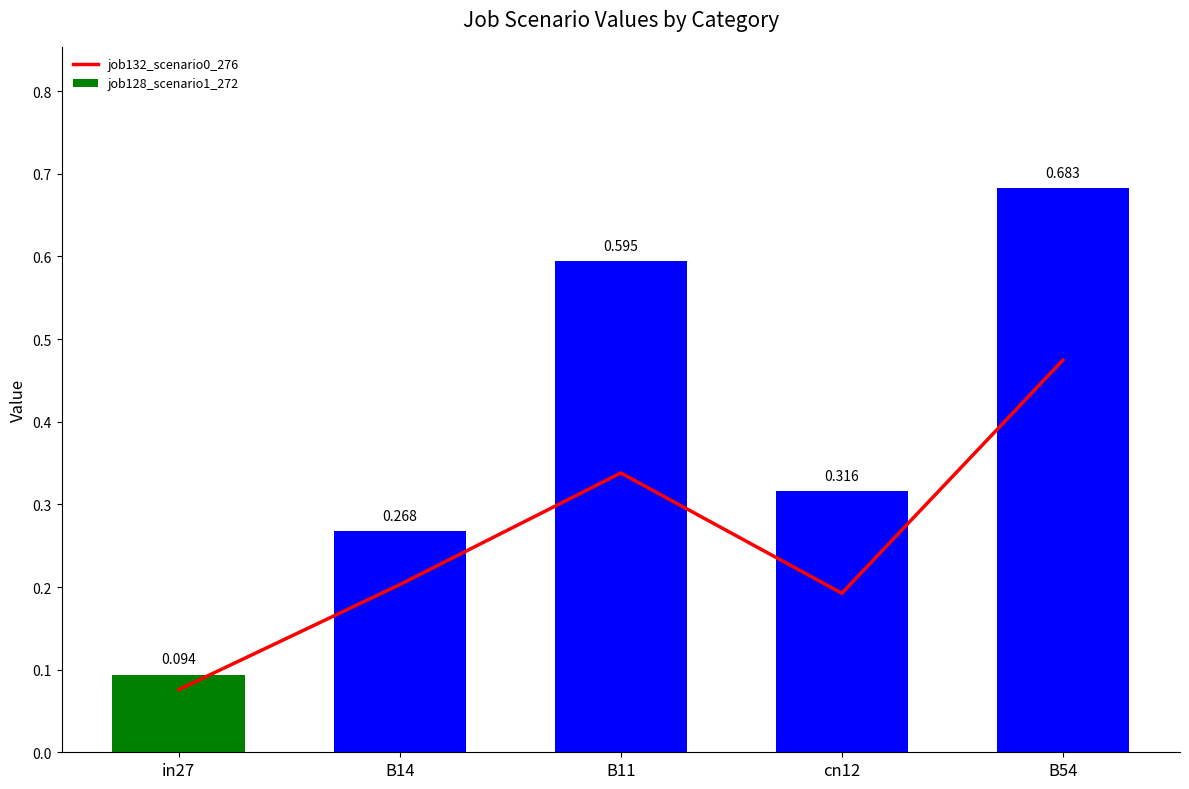

Reading left to right, transcribe all the data shown in this chart.

job132_scenario0_276: 0.1	0.2	0.3	0.2	0.5
job128_scenario1_272: 0.1	0.3	0.6	0.3	0.7